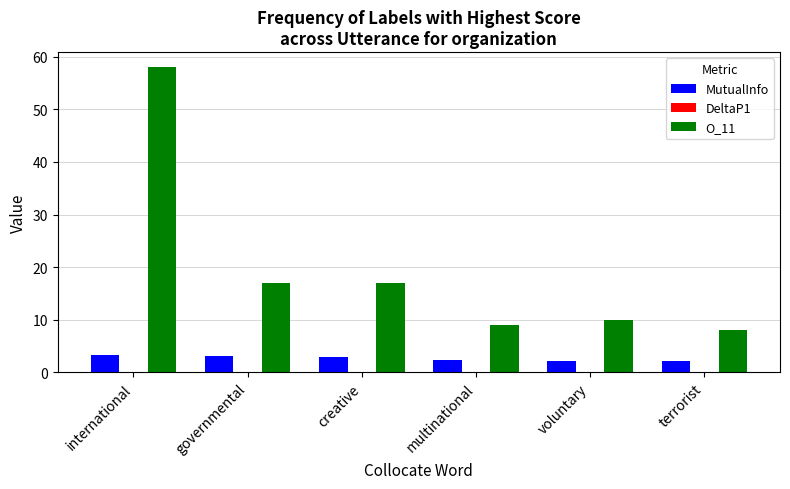

What is the sum of all O_11 values?

119.0